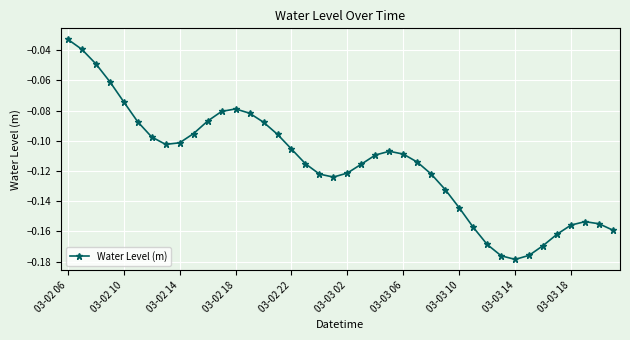

What is the sum of all values?

-4.6